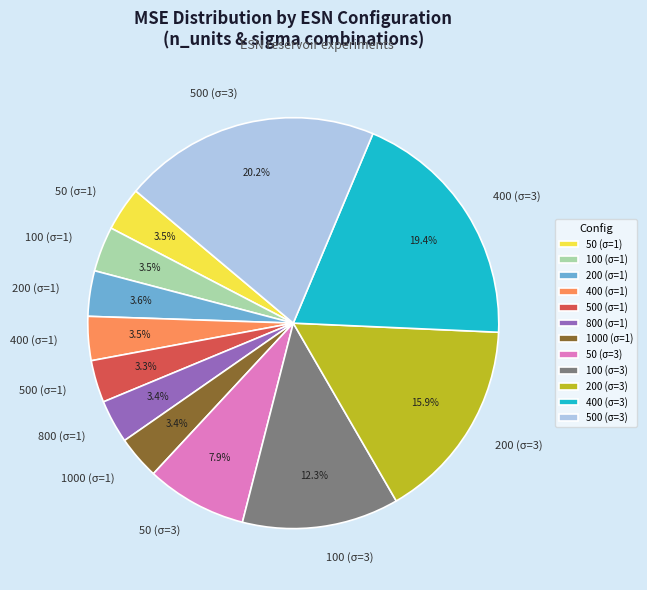

Which category has the biggest portion of the pie?

500 (σ=3)